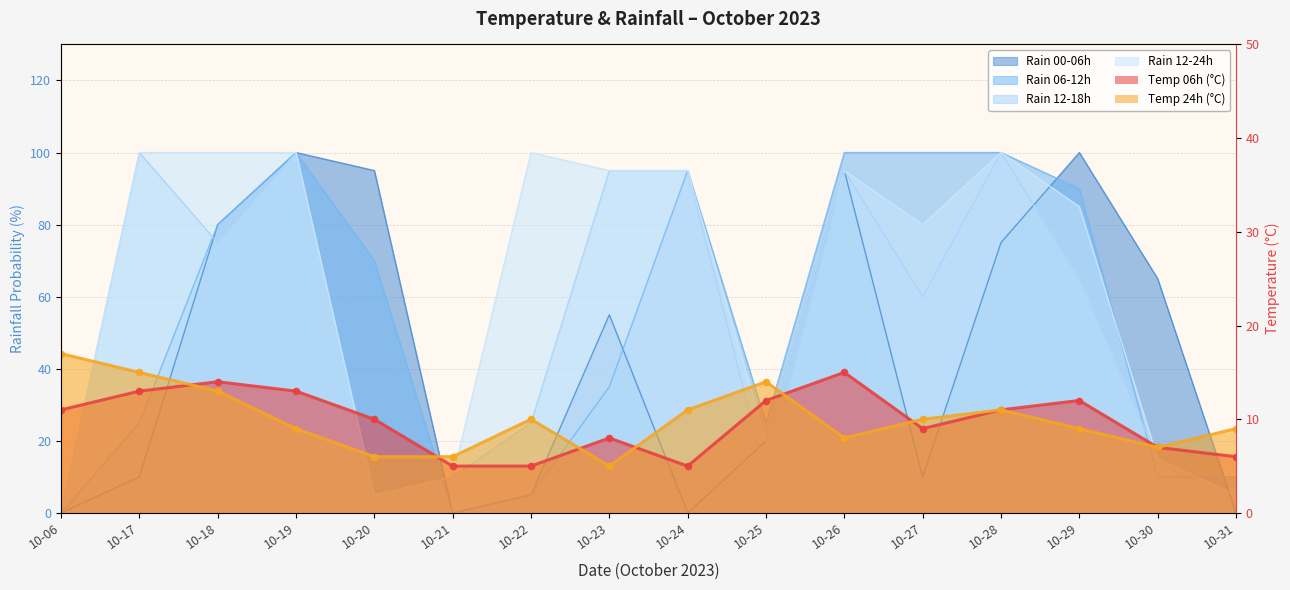

How many interior local peaks does the temp_6 series have?

4